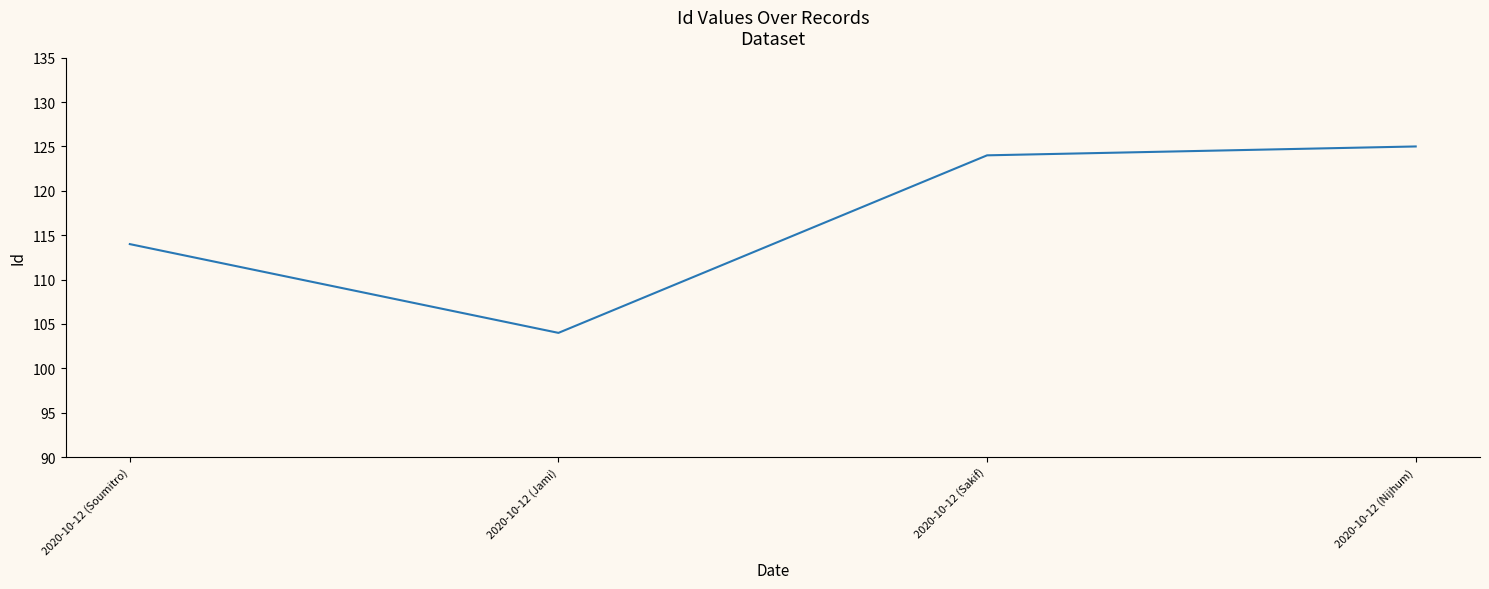

What is the difference between the second highest and second lowest values?

10